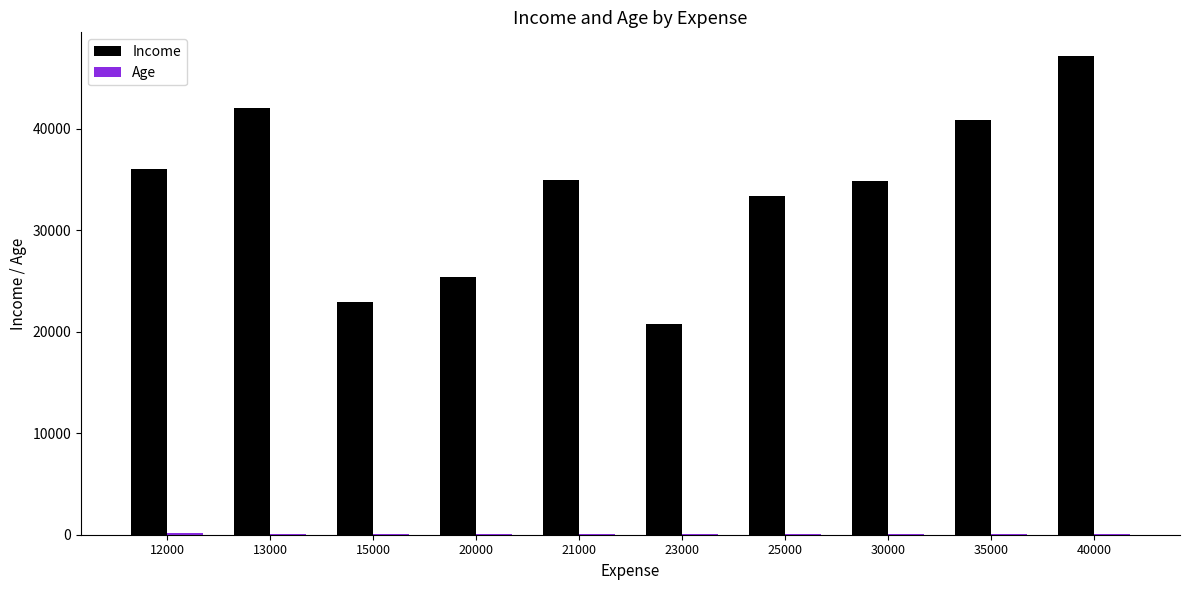

Between 20000 and 21000, which series saw the biggest shift?

Income